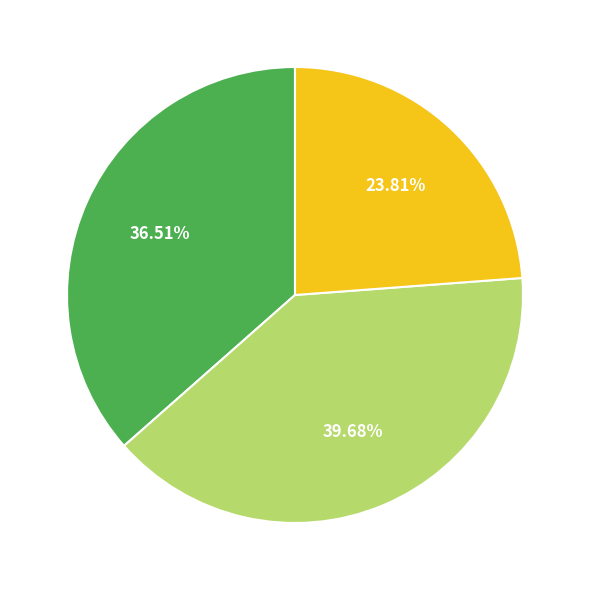

Count the number of slices in the pie.

3